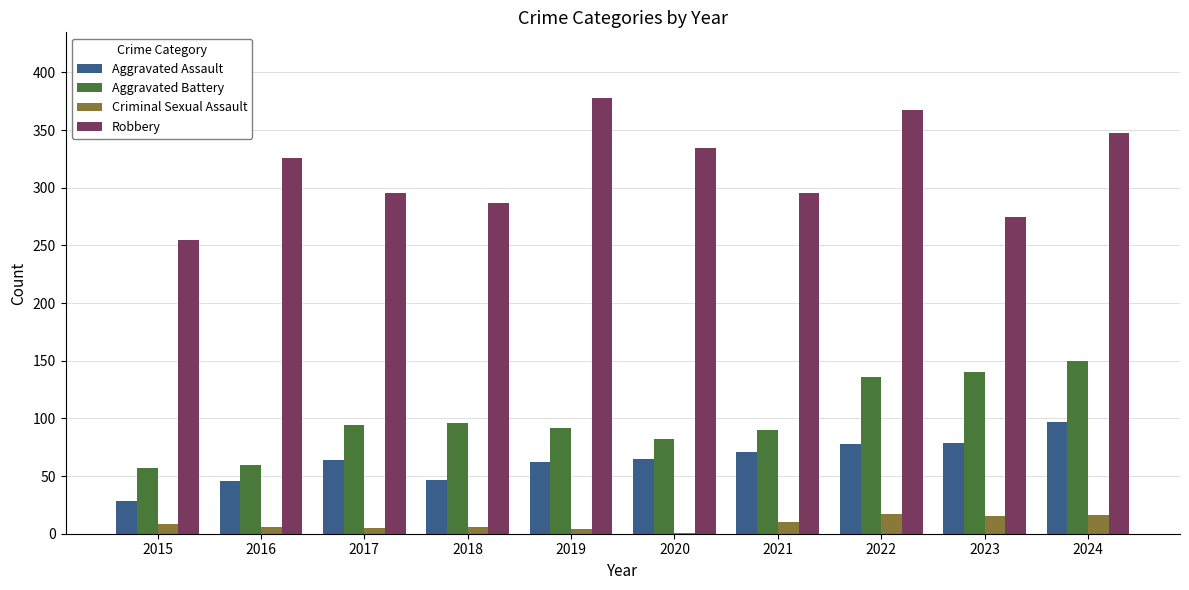

The Aggravated Assault series shows 47 at 2018. True or false?

True